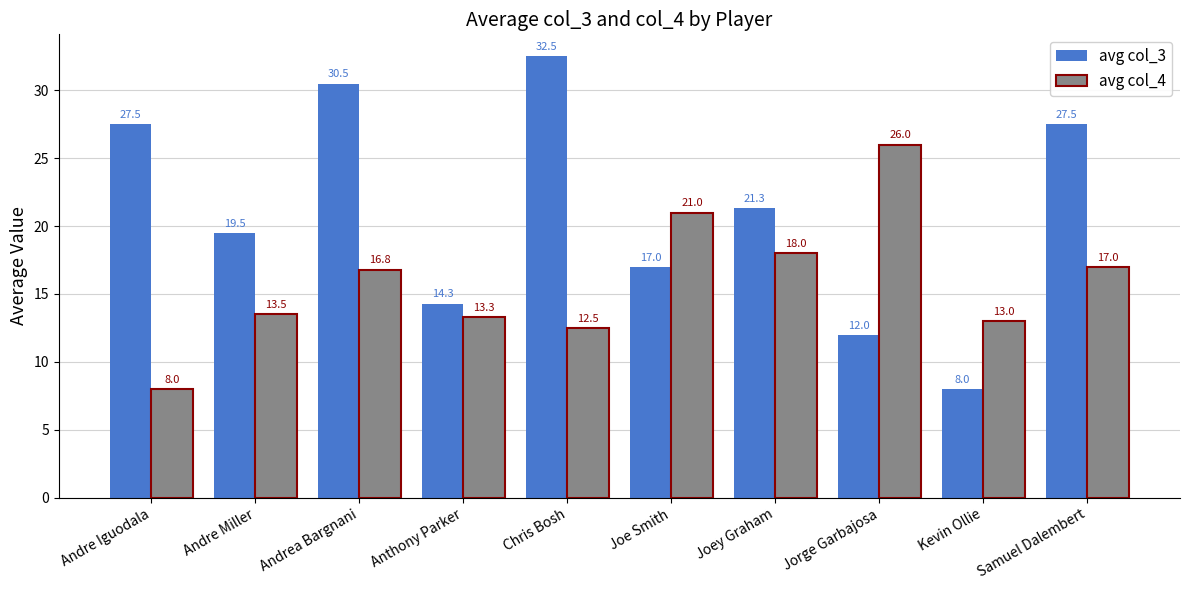

Reading right to left, what are all the values shown in this chart?

avg col_3: 27.5	8.0	12.0	21.3	17.0	32.5	14.3	30.5	19.5	27.5
avg col_4: 17.0	13.0	26.0	18.0	21.0	12.5	13.3	16.8	13.5	8.0